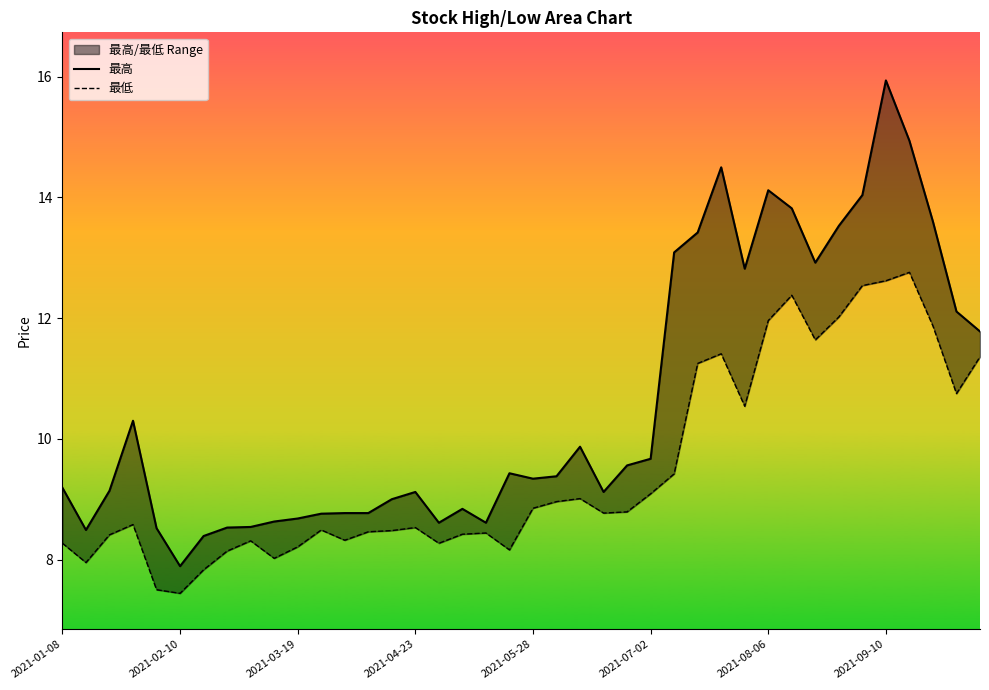

True or false: 最高 and 最低 intersect in this chart.

False